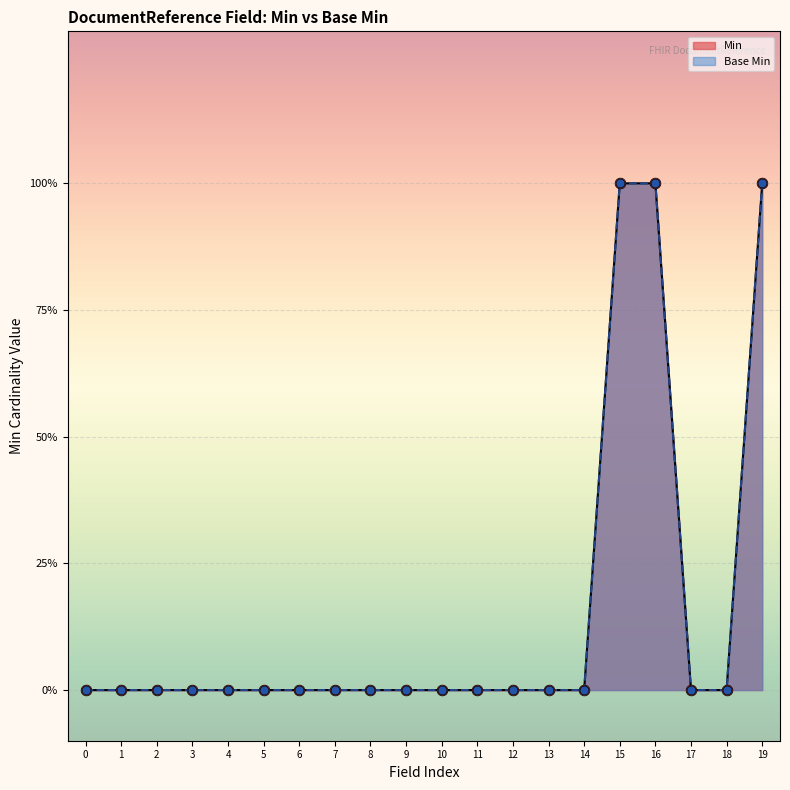

Is the value of Base Min at 0 greater than the value of Min at 6?

No